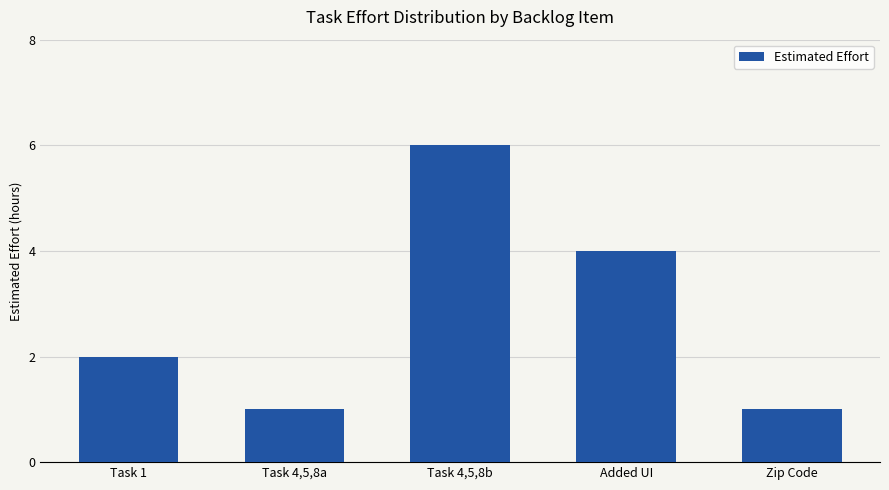

Approximately how many times larger is the value at Task 1 compared to Added UI?

0.5